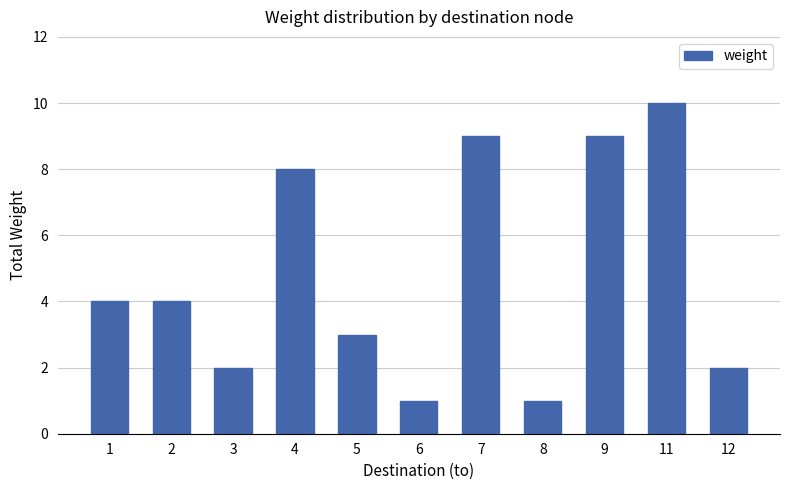

The chart shows a value of 1 at 8. True or false?

True